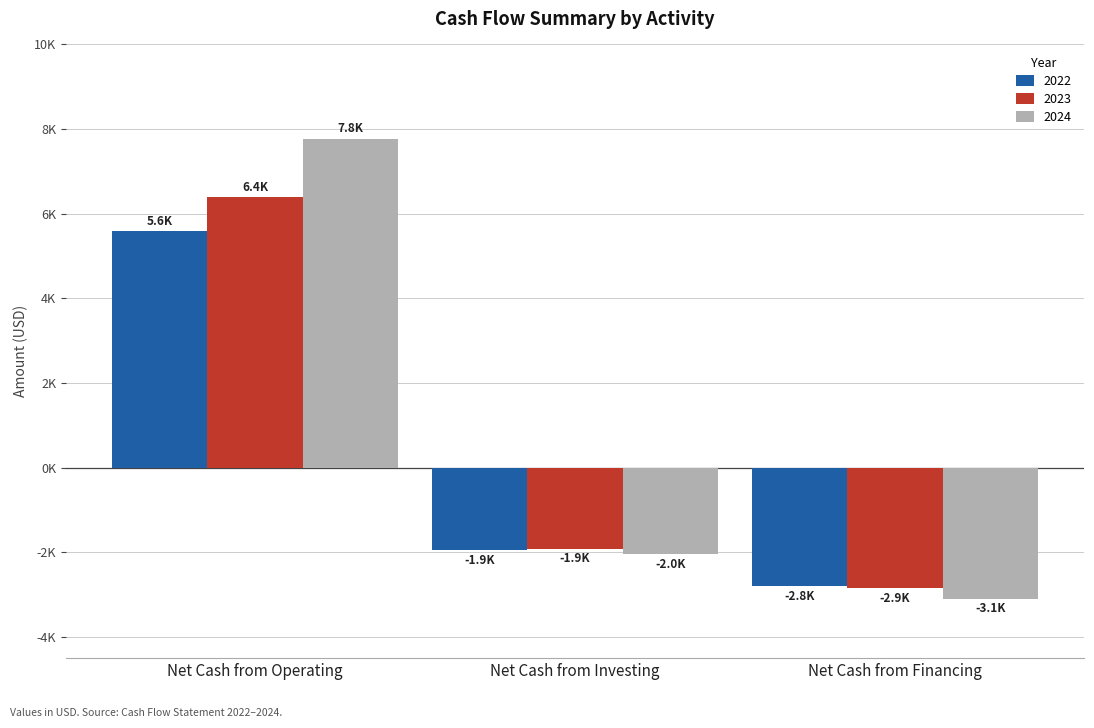

What is the greatest value displayed?

7776